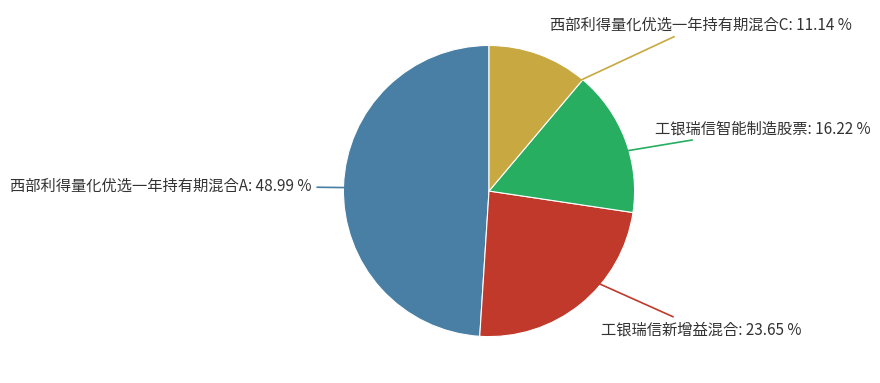

How many segments does this pie chart have?

4